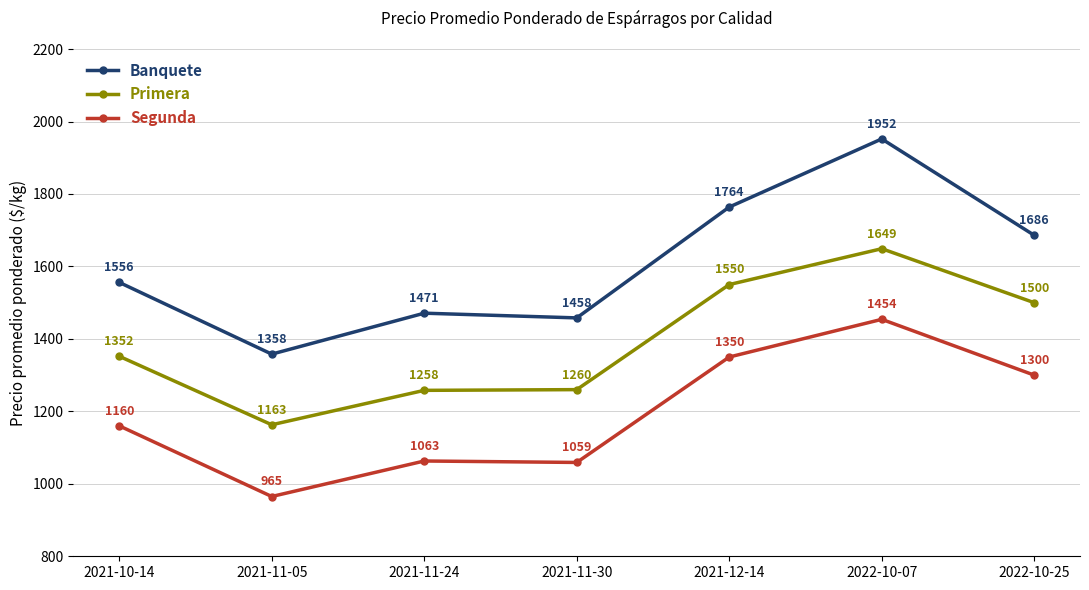

At how many categories does at least one series exceed 1792?

1